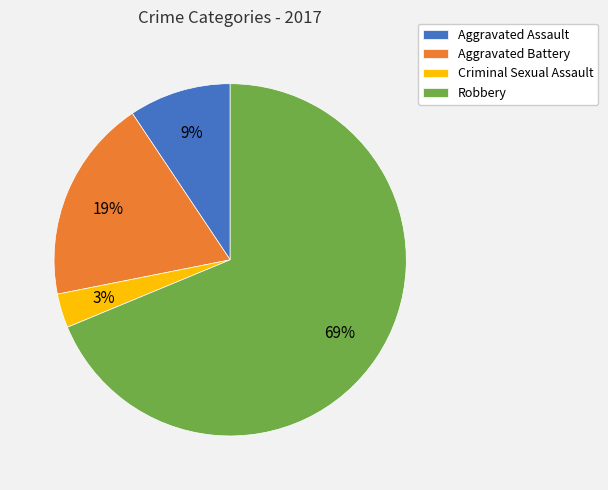

To the nearest percent, what is the average slice percentage?

25%